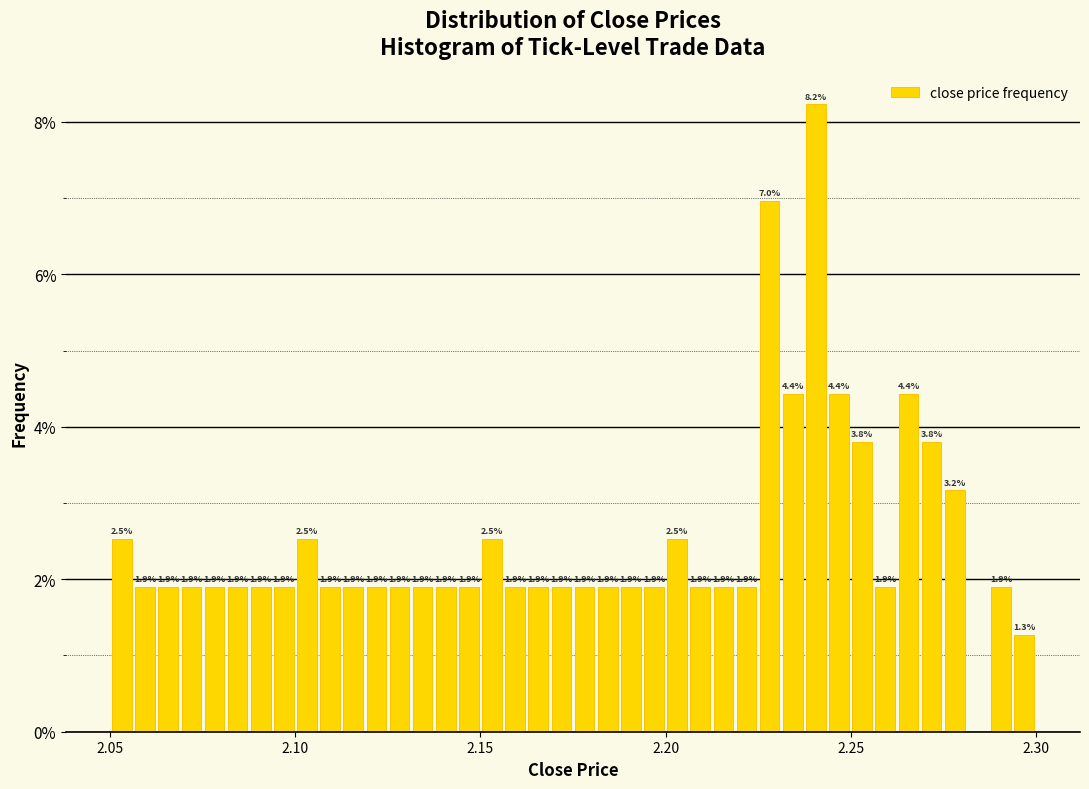

Read against the x-axis, roughly where is the centre of the tallest bar?

2.240